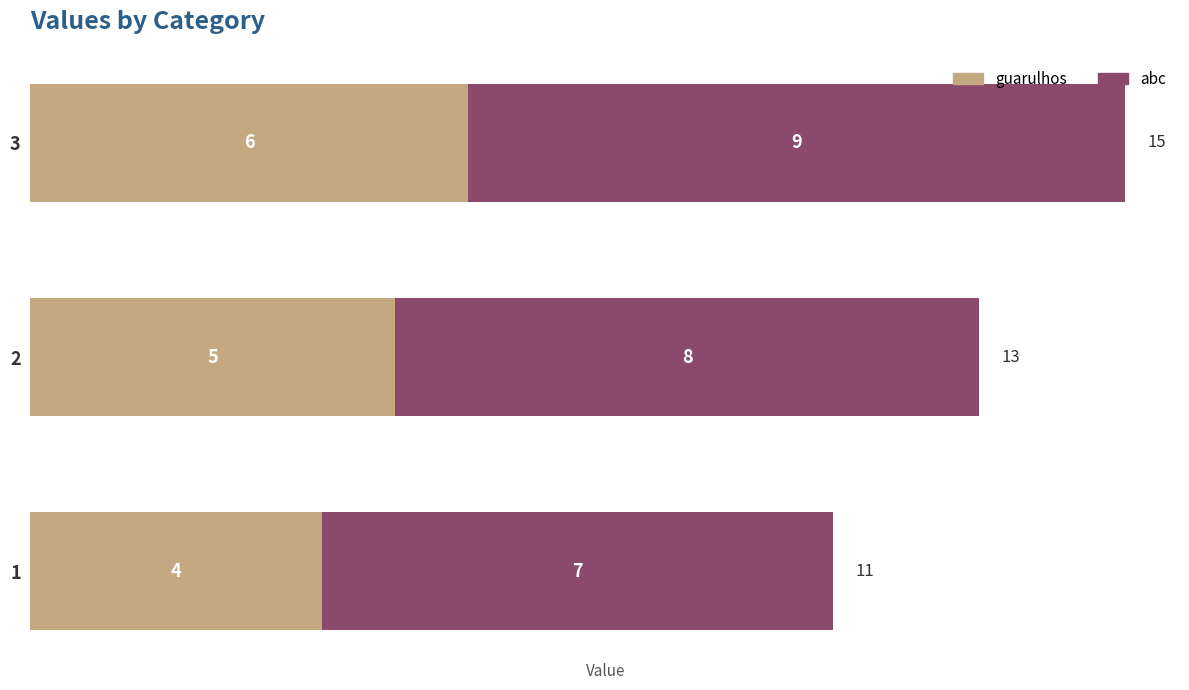

How many guarulhos values are between 4 and 6?

3